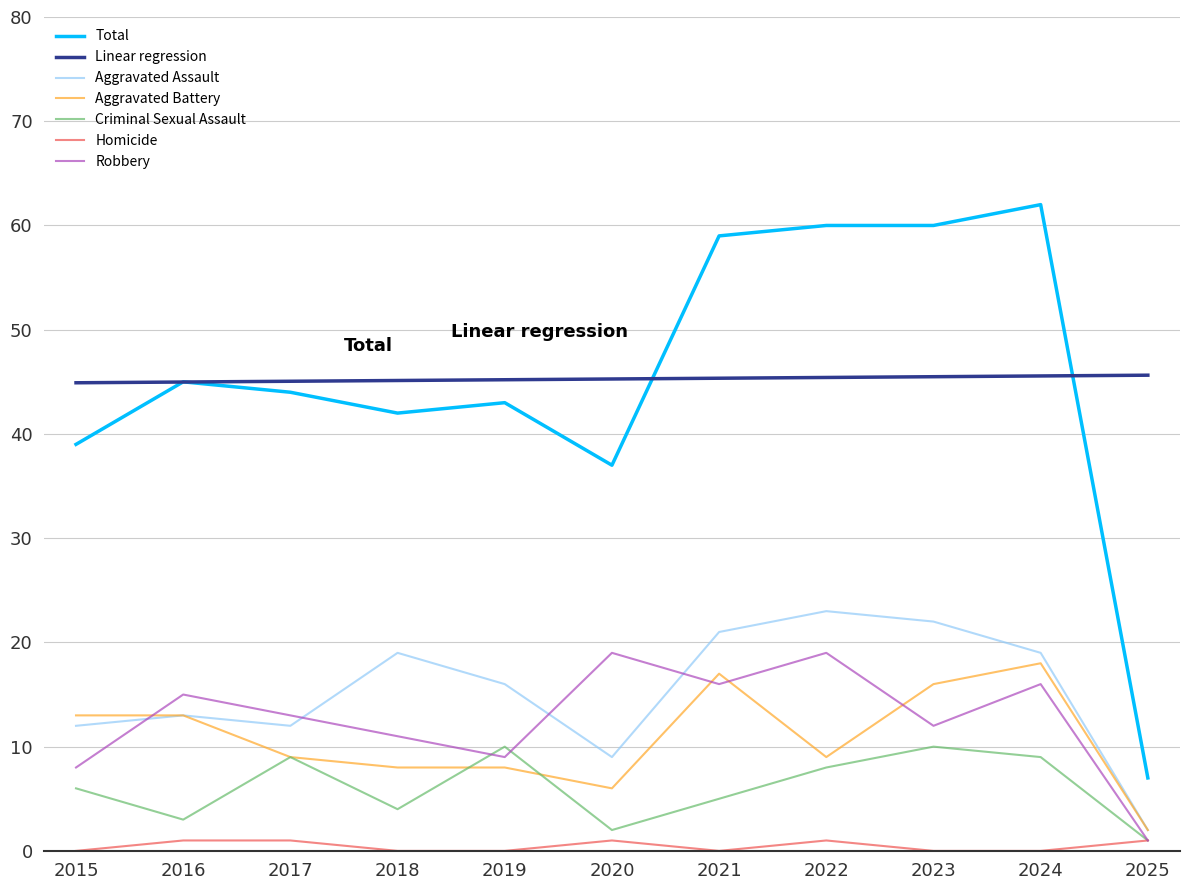

The Linear regression series shows 45.3 at 2021. True or false?

True